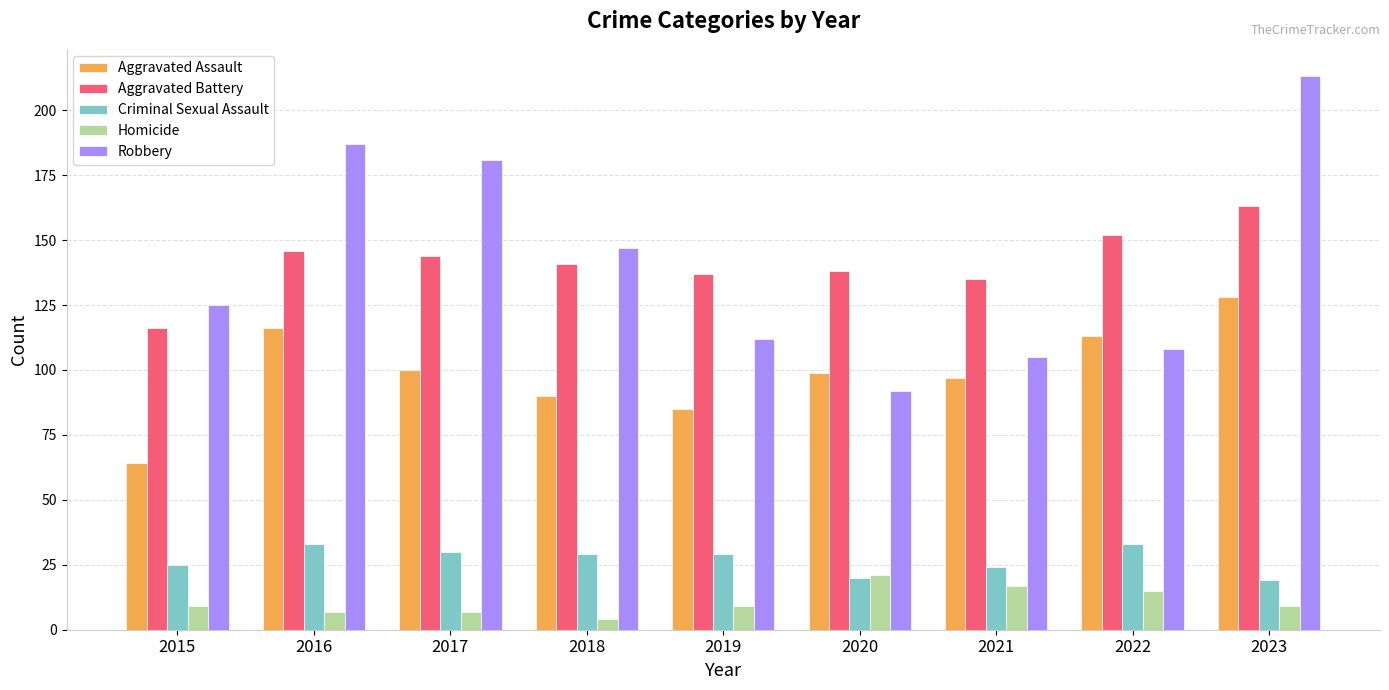

What is the value of the Robbery bar at the 1st from the left?

125